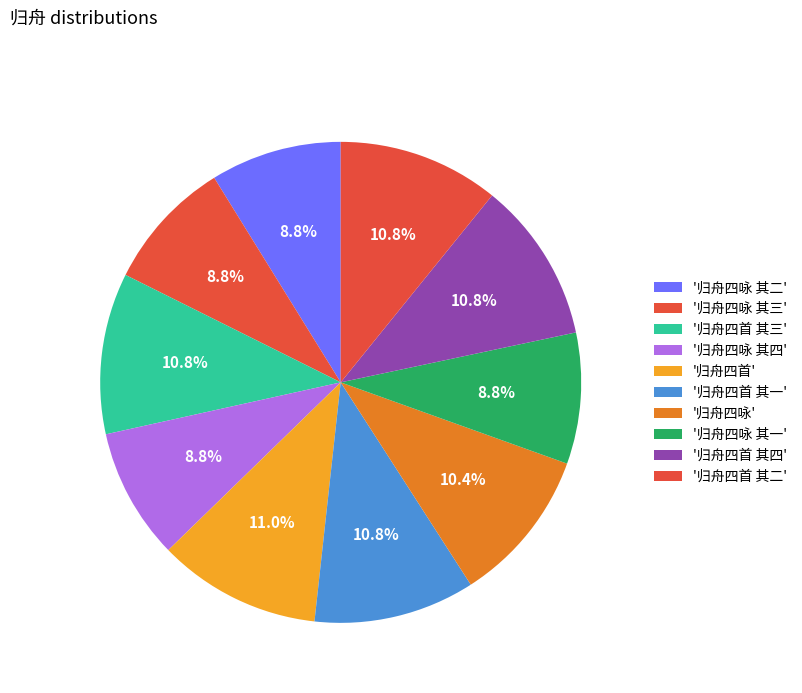

How many segments does this pie chart have?

10